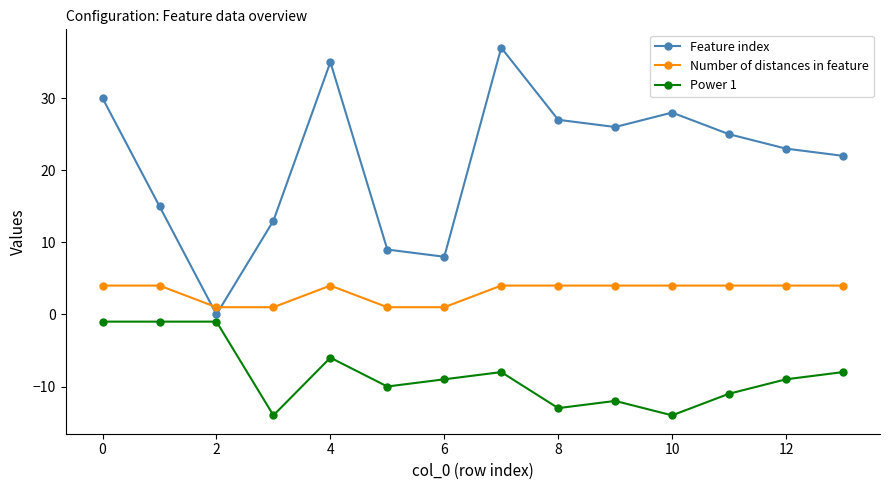

What is the greatest value displayed?

37